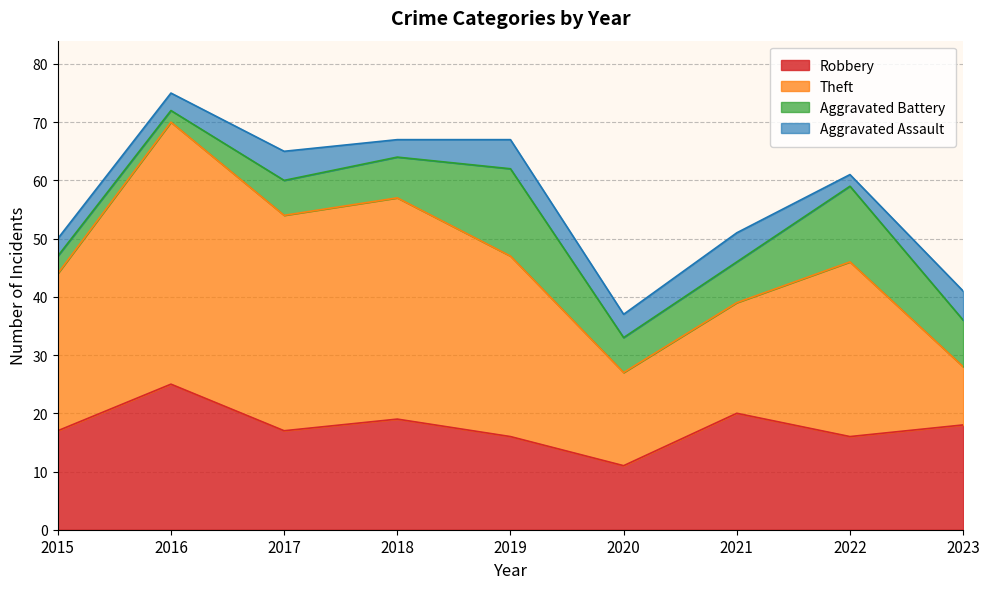

What is the minimum value shown in the chart?

2